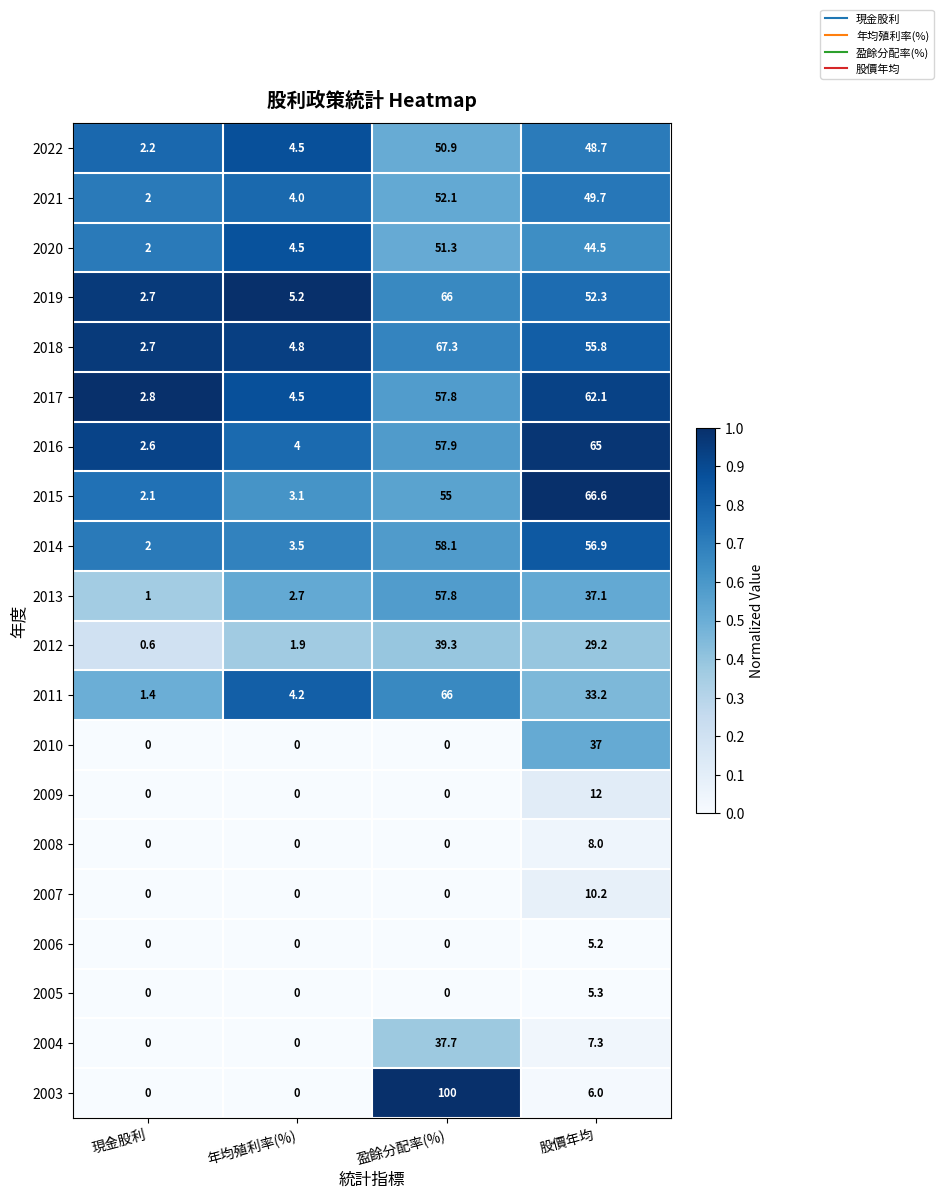

Which series has the largest total across all categories?

2018